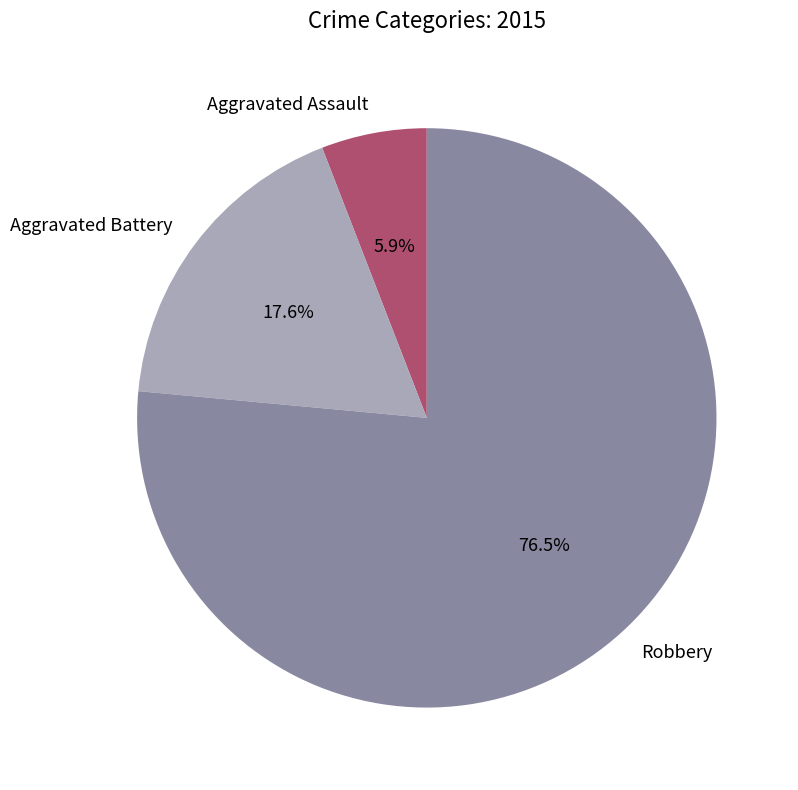

Rank the categories by value from highest to lowest.

Robbery, Aggravated Battery, Aggravated Assault